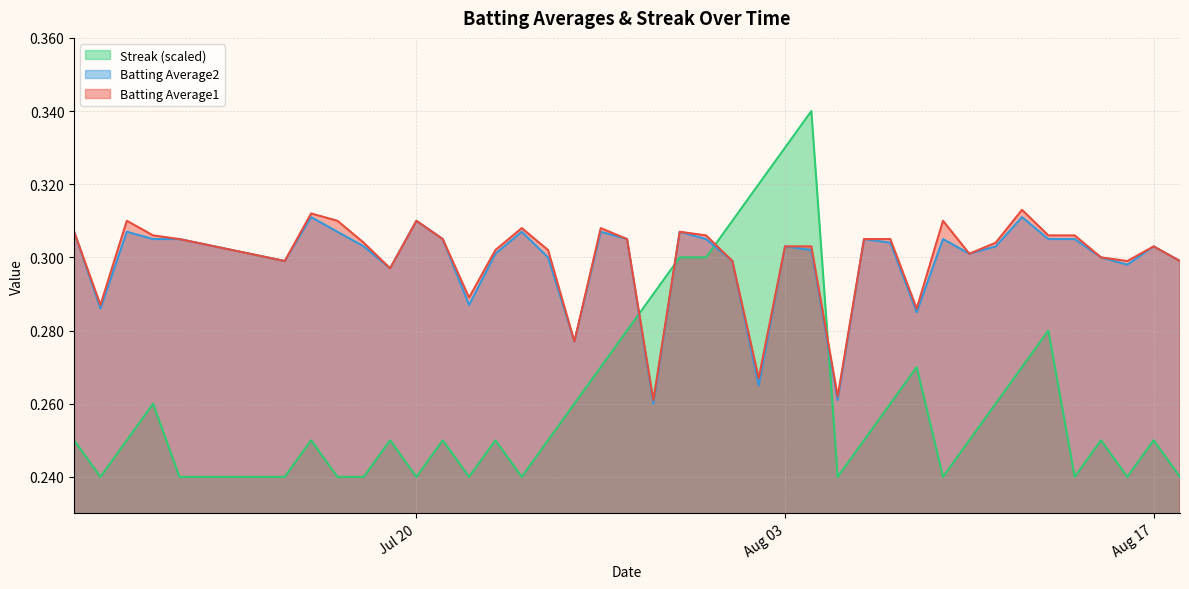

Reading left to right, extract all data points from this chart.

Batting Average1: 0.3	0.3	0.3	0.3	0.3	0.3	0.3	0.3	0.3	0.3	0.3	0.3	0.3	0.3	0.3	0.3	0.3	0.3	0.3	0.3	0.3	0.3	0.3	0.3	0.3	0.3	0.3	0.3	0.3	0.3	0.3	0.3	0.3	0.3	0.3	0.3	0.3	0.3	0.3	0.3
Batting Average2: 0.3	0.3	0.3	0.3	0.3	0.3	0.3	0.3	0.3	0.3	0.3	0.3	0.3	0.3	0.3	0.3	0.3	0.3	0.3	0.3	0.3	0.3	0.3	0.3	0.3	0.3	0.3	0.3	0.3	0.3	0.3	0.3	0.3	0.3	0.3	0.3	0.3	0.3	0.3	0.3
Streak: 0.2	0.2	0.2	0.3	0.2	0.2	0.2	0.2	0.2	0.2	0.2	0.2	0.2	0.2	0.2	0.2	0.3	0.3	0.3	0.3	0.3	0.3	0.3	0.3	0.3	0.3	0.2	0.2	0.3	0.3	0.2	0.2	0.3	0.3	0.3	0.2	0.2	0.2	0.2	0.2